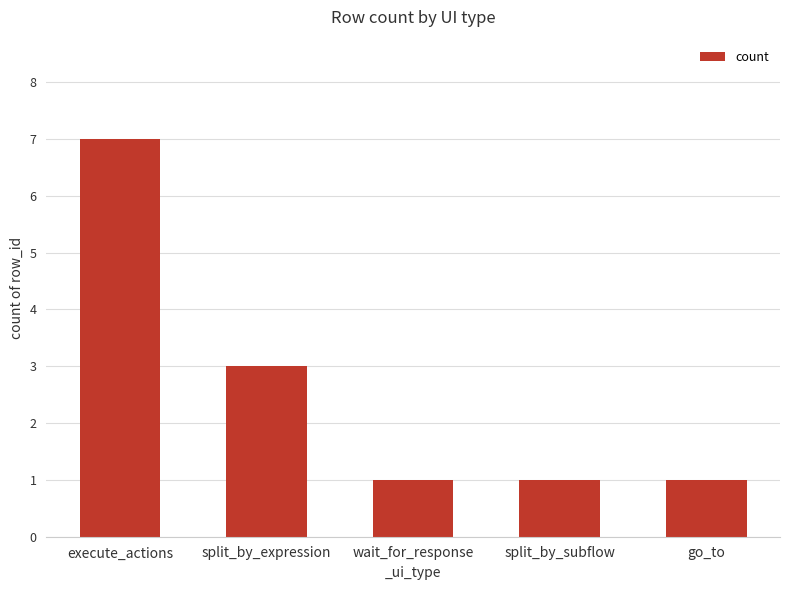

Which label corresponds to the largest value in the chart?

execute_actions